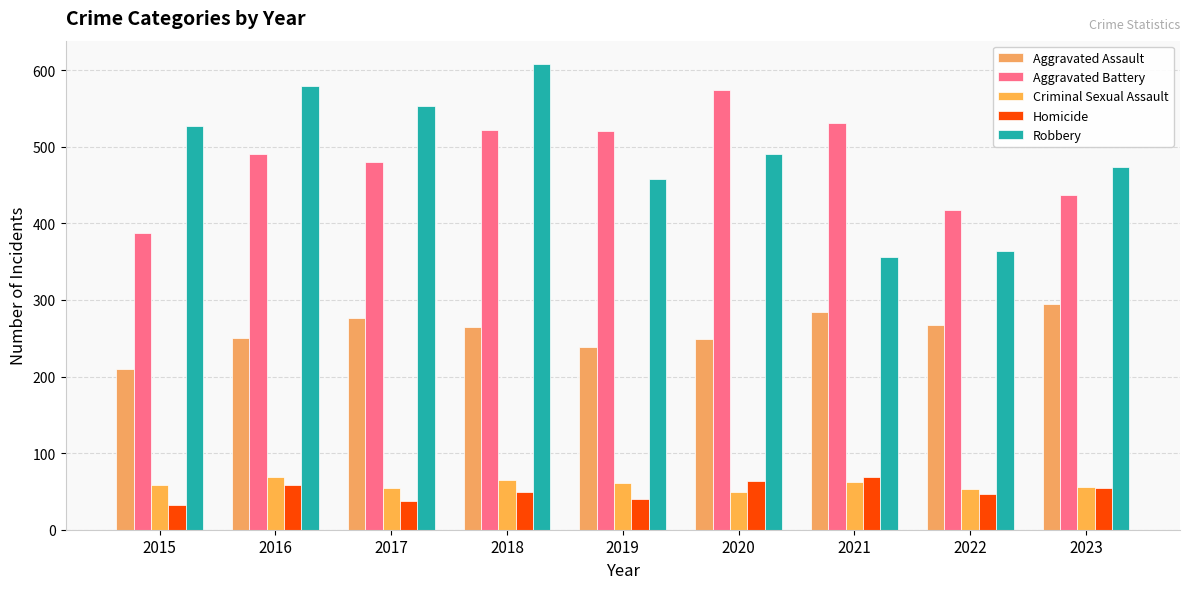

Reading right to left, list all the values displayed in this chart.

Aggravated Assault: 2023=295	2022=267	2021=284	2020=249	2019=238	2018=265	2017=276	2016=250	2015=210
Aggravated Battery: 2023=437	2022=417	2021=531	2020=574	2019=520	2018=522	2017=480	2016=491	2015=387
Criminal Sexual Assault: 2023=56	2022=53	2021=62	2020=49	2019=61	2018=65	2017=55	2016=69	2015=58
Homicide: 2023=55	2022=47	2021=69	2020=63	2019=40	2018=49	2017=37	2016=59	2015=32
Robbery: 2023=473	2022=364	2021=356	2020=491	2019=458	2018=608	2017=553	2016=579	2015=527